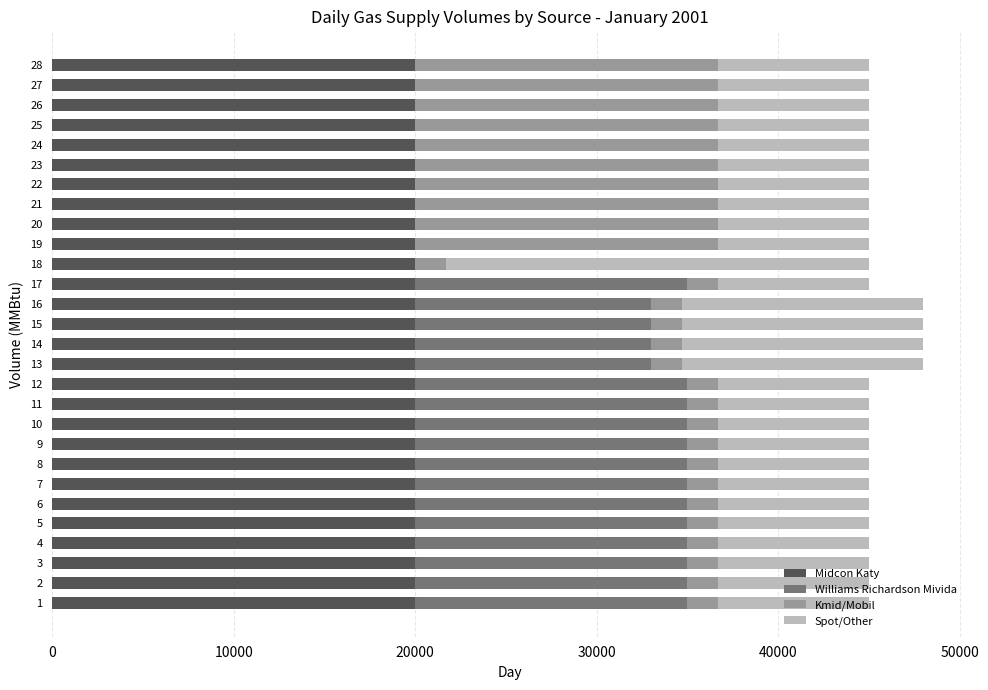

What is the maximum value for Midcon Katy?

20000